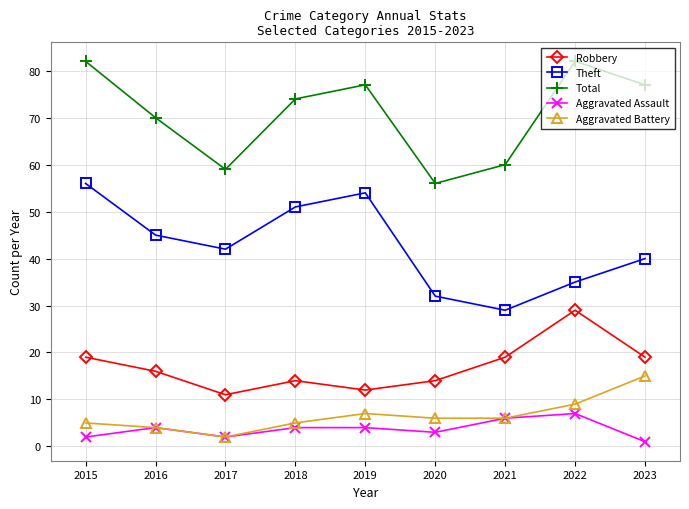

True or false: Robbery and Aggravated Battery intersect in this chart.

False